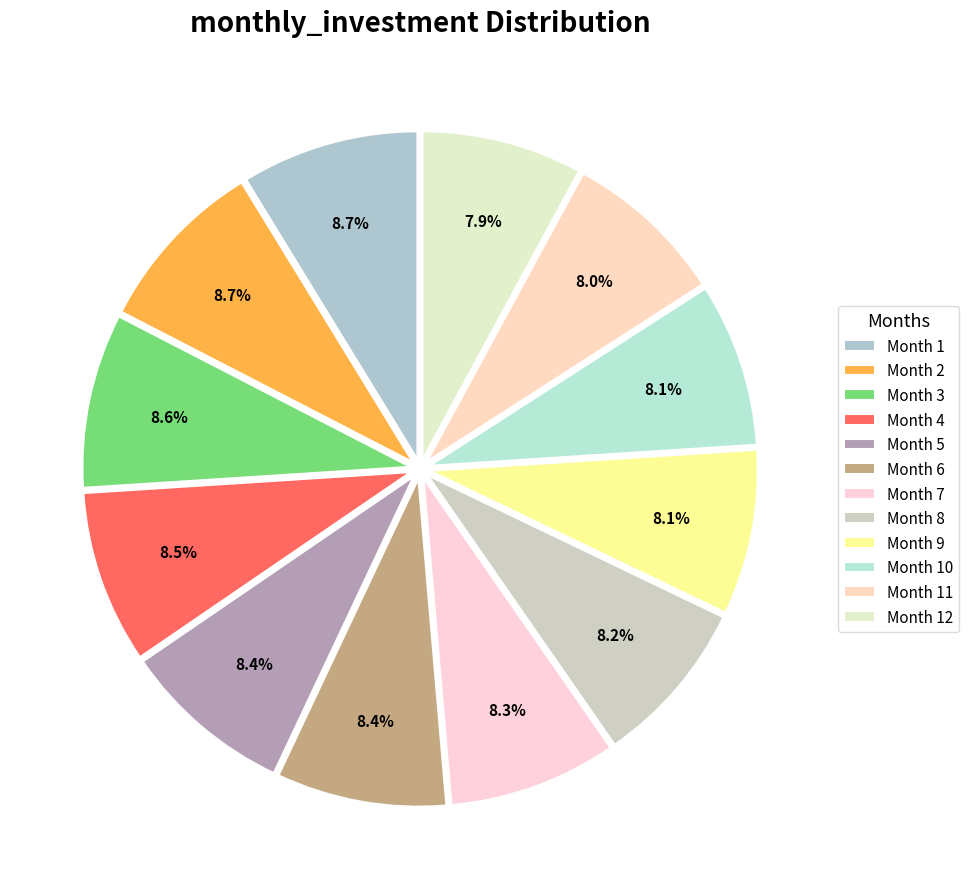

What is the ratio of the value at Month 5 to the value at Month 1?

1.0